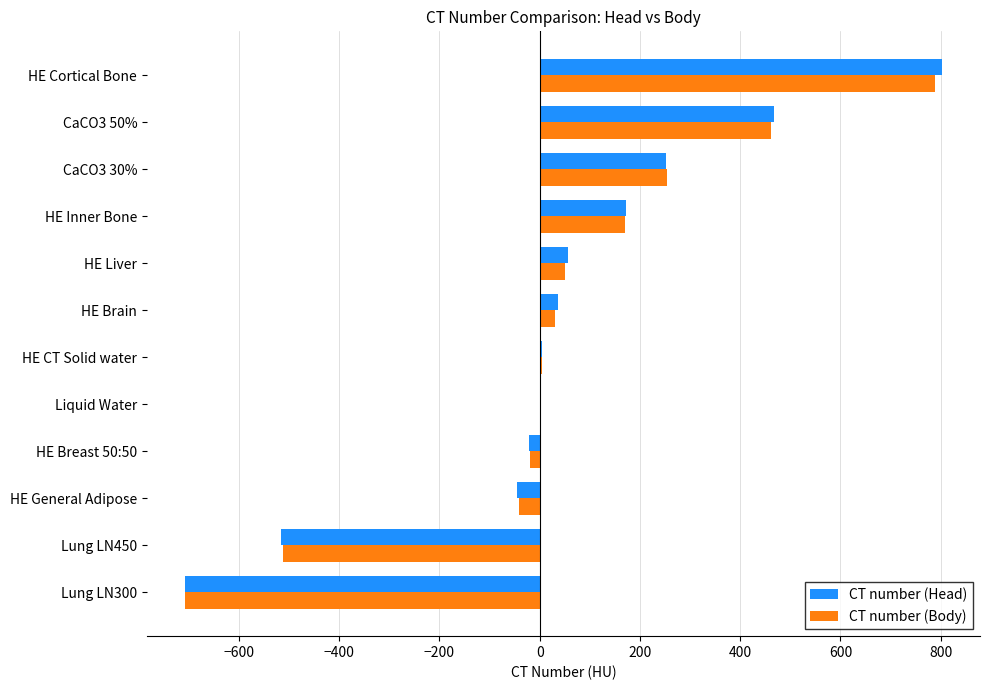

Is the value of CT number (Body) at CaCO3 30% greater than the value of CT number (Head) at Lung LN450?

Yes